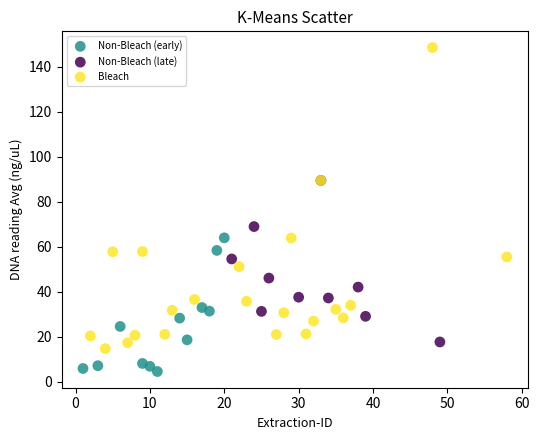

Which series contains the highest Y value?

Bleach